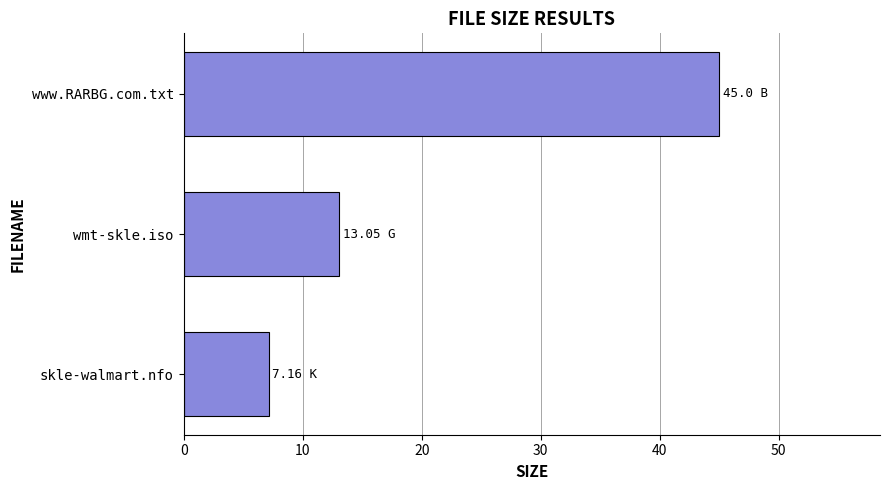

Count the number of categories in the chart.

3